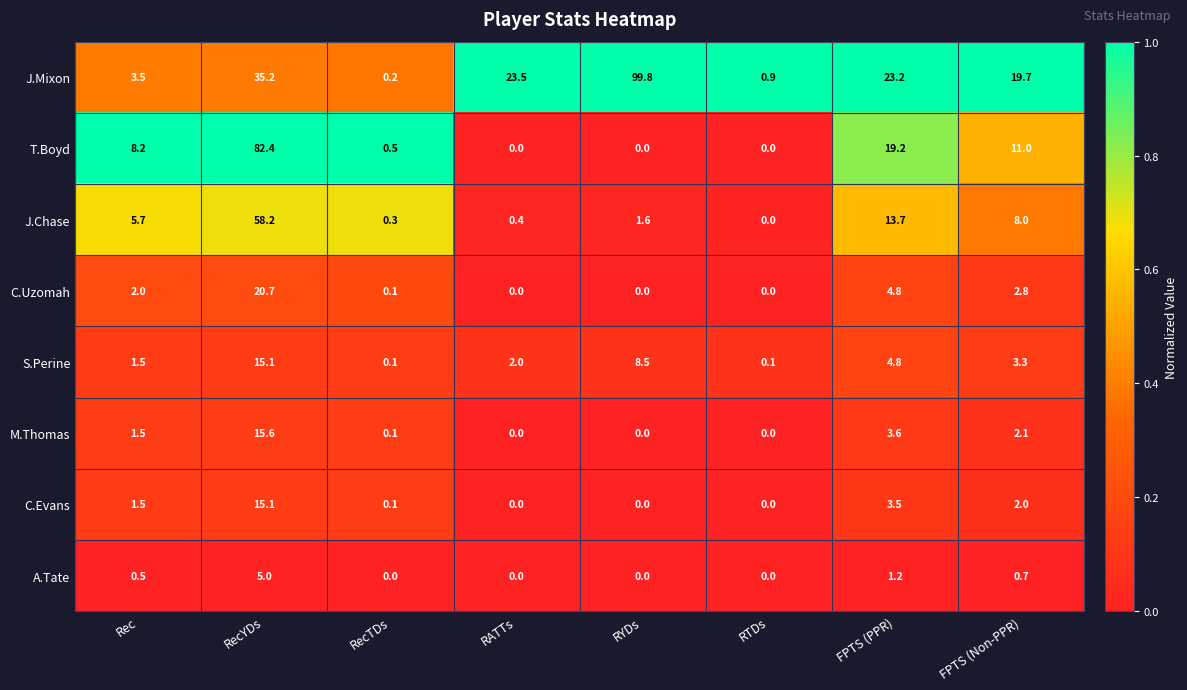

At which category is the sum across all series the highest?

RecYDs